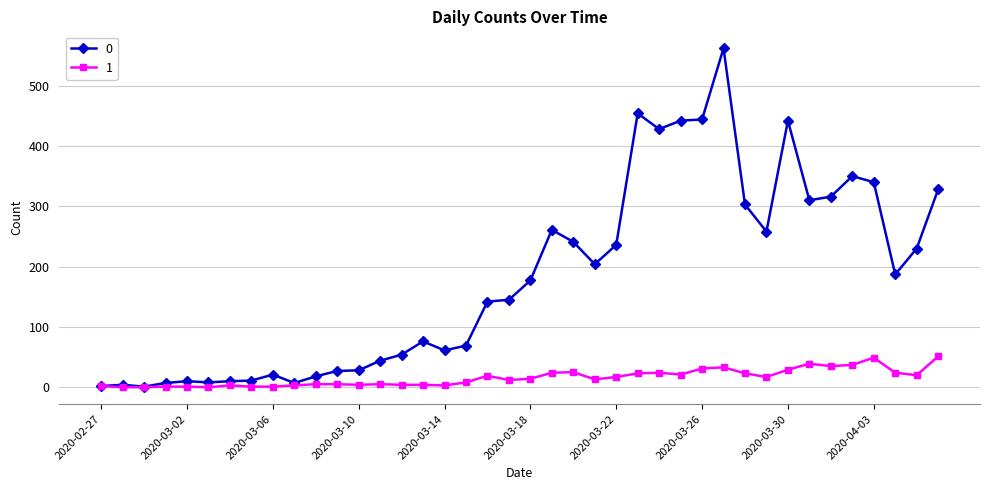

List the series in order of their overall mean, highest first.

0, 1